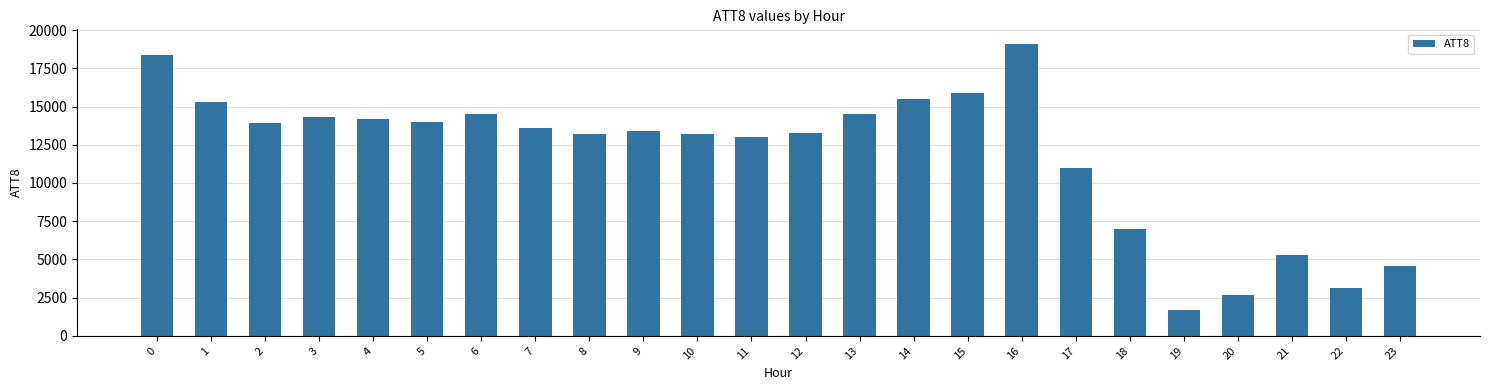

The chart shows a value of 15300 at 1. True or false?

True